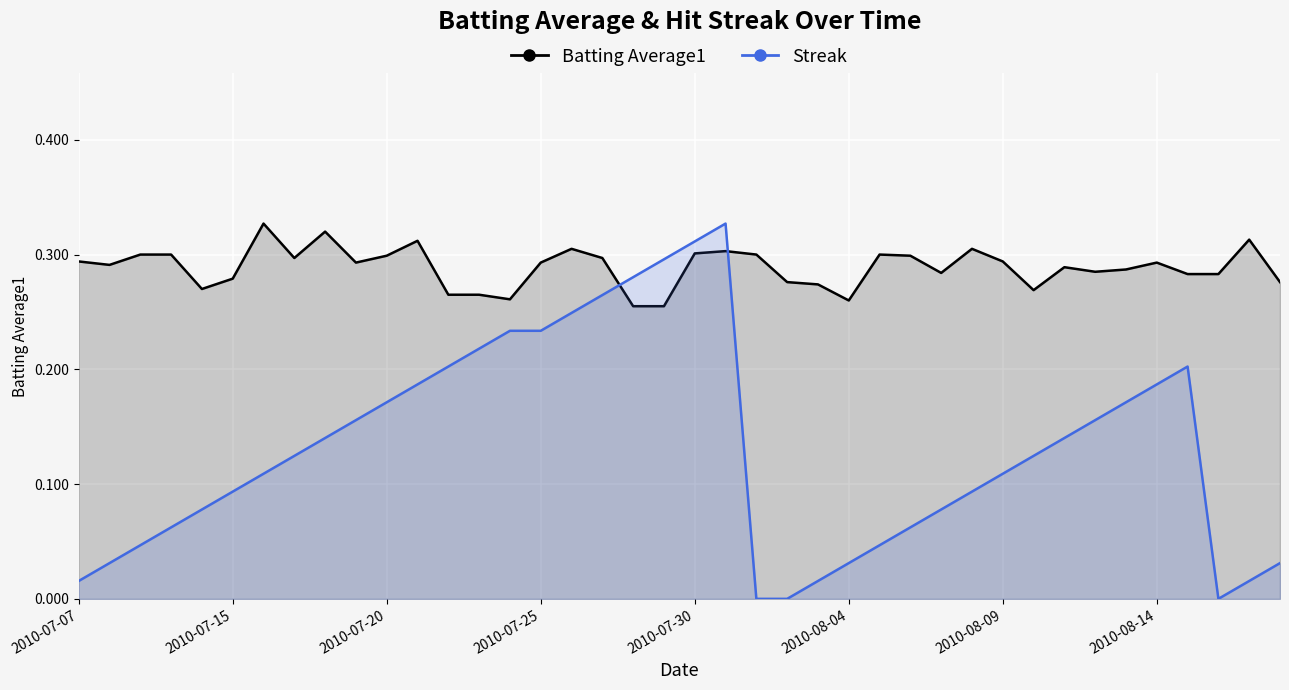

In Batting Average1, how many points are higher than both neighbors (excluding endpoints)?

10